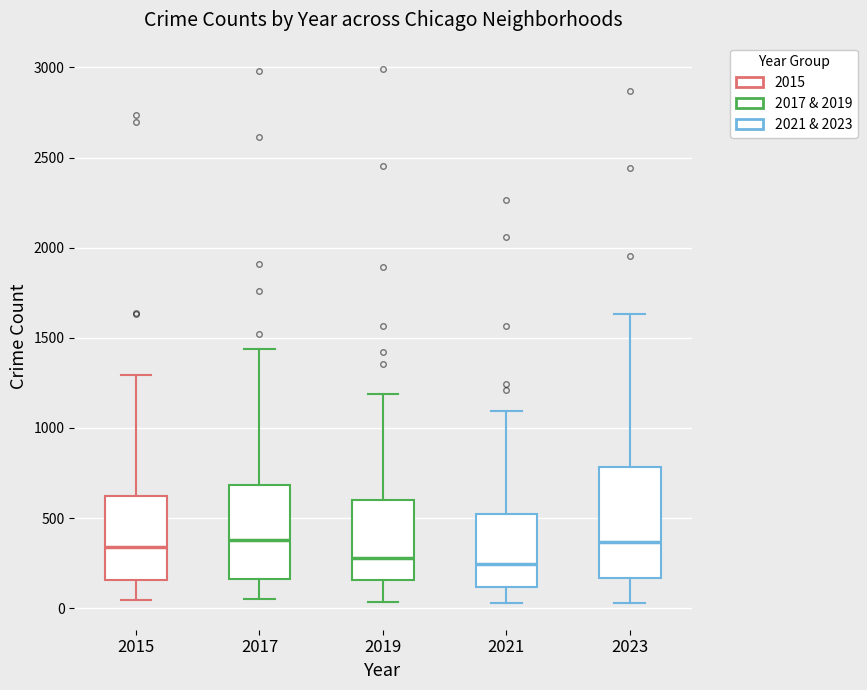

Reading left to right, transcribe this box plot: for each box, give where its median line is, the range the box spans, and where its two whiskers end, as read against the y-axis. The values are not printed on the chart, so give them approximately, as read against the axis.

2015: median 350, box 150 to 600, whiskers 50 to 1300
2017: median 400, box 150 to 700, whiskers 50 to 1450
2019: median 300, box 150 to 600, whiskers 50 to 1200
2021: median 250, box 100 to 500, whiskers 50 to 1100
2023: median 350, box 150 to 800, whiskers 50 to 1650